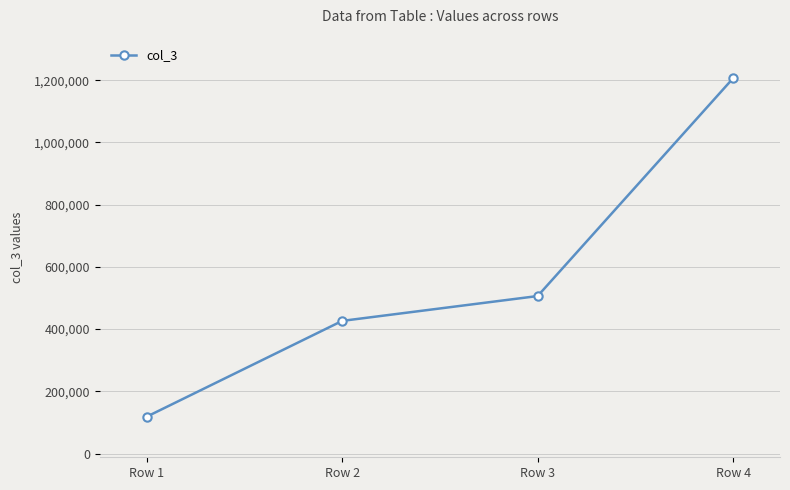

Read the value at Row 4.

1206123